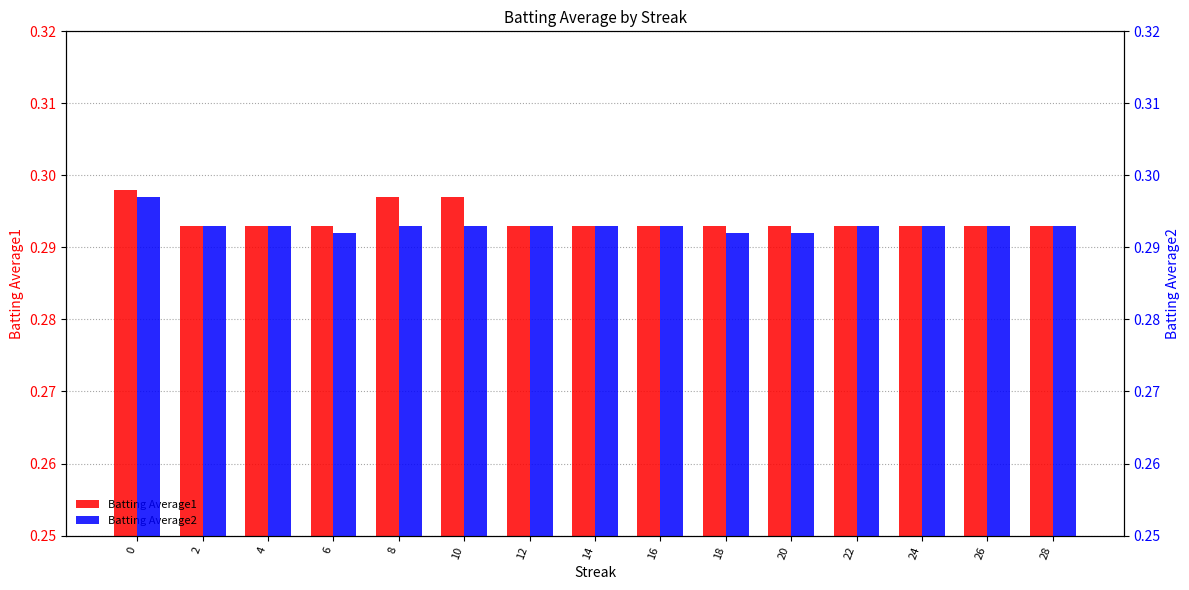

What value does the Batting Average1 series have at 16?

0.3